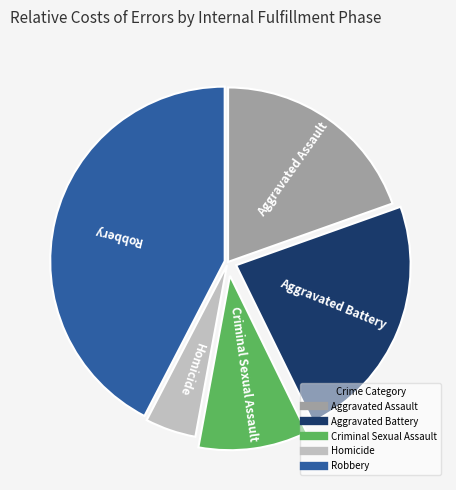

Count the number of slices in the pie.

5